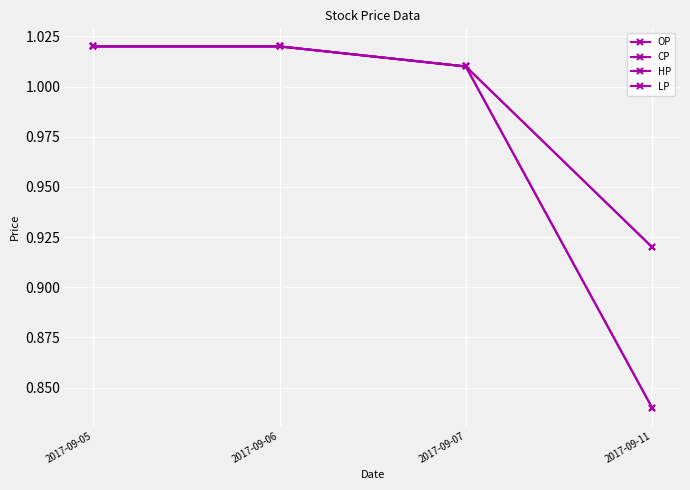

Does the chart have visible grid lines?

Yes